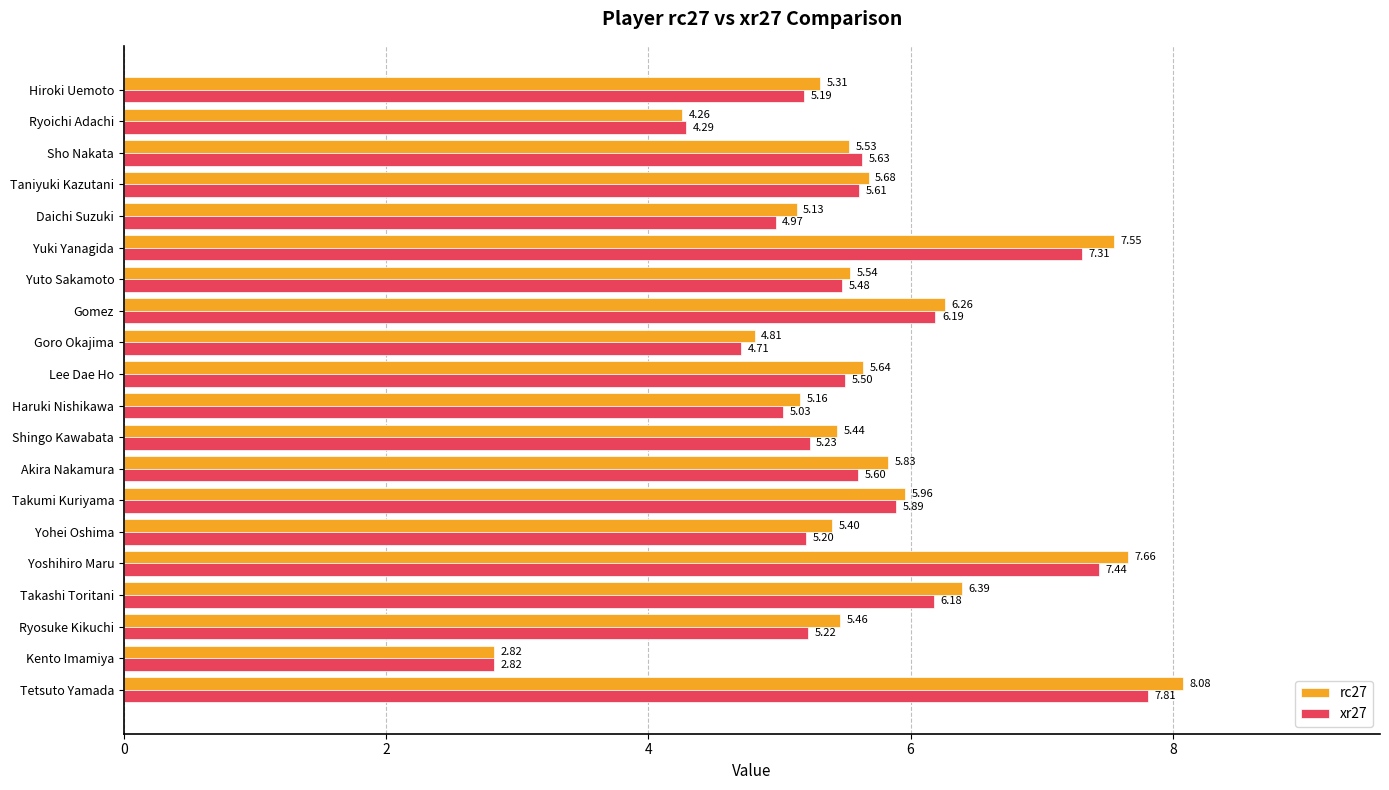

Between Yohei Oshima and Goro Okajima, which series saw the biggest shift?

rc27